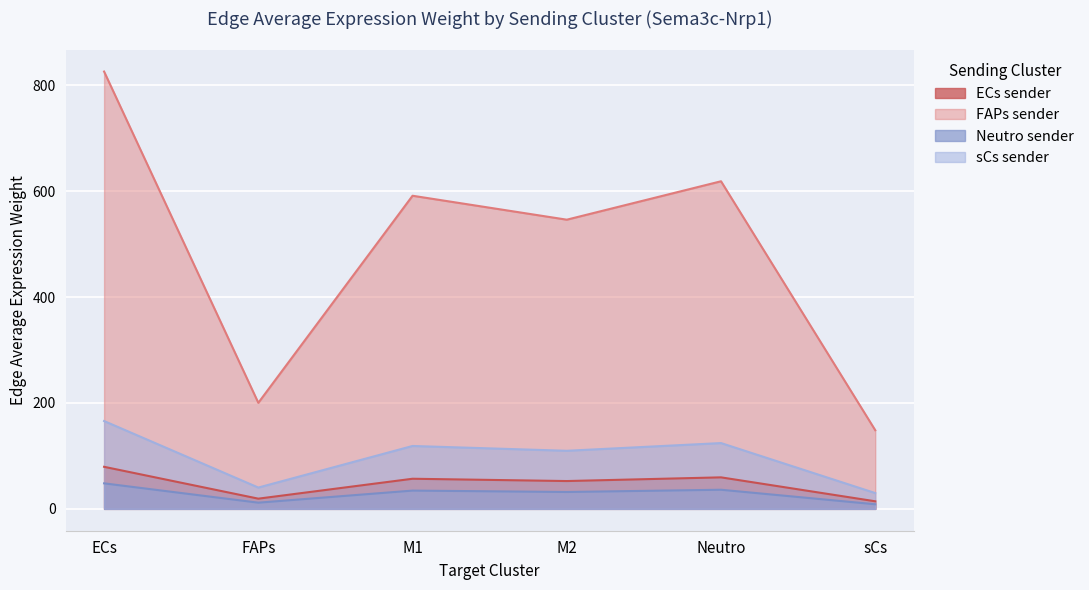

True or false: FAPs (Edge avg expr weight) and M1 (Edge avg expr weight) cross at least once.

False